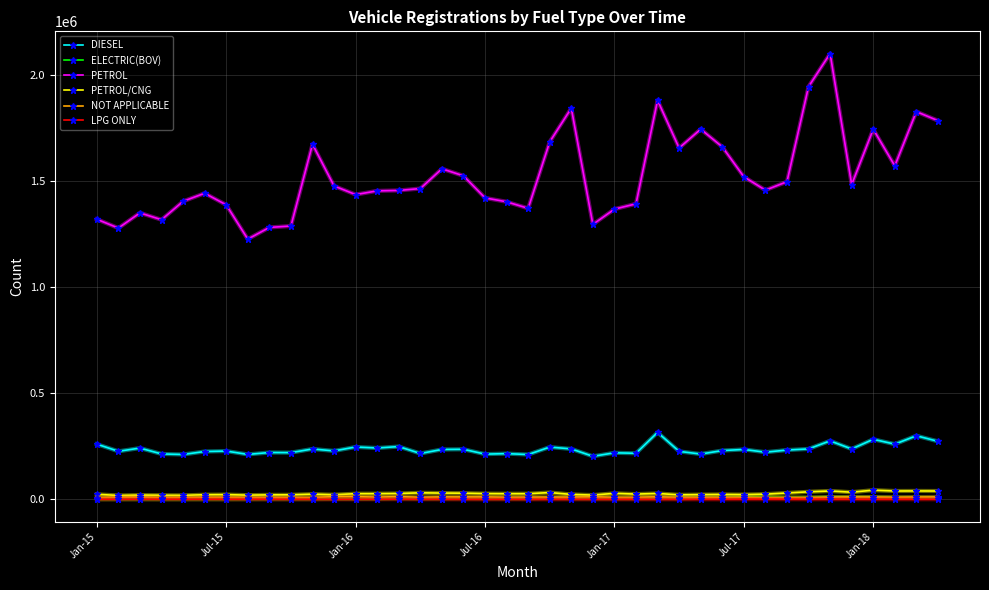

True or false: PETROL and DIESEL cross at least once.

False